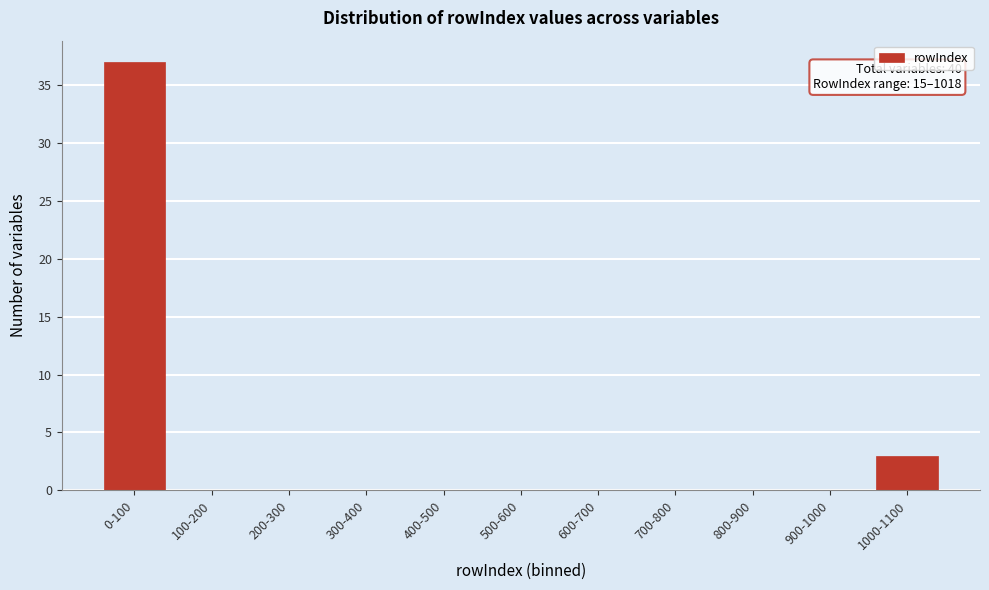

Reading left to right, list all the values displayed in this chart.

0-100=37	100-200=0	200-300=0	300-400=0	400-500=0	500-600=0	600-700=0	700-800=0	800-900=0	900-1000=0	1000-1100=3